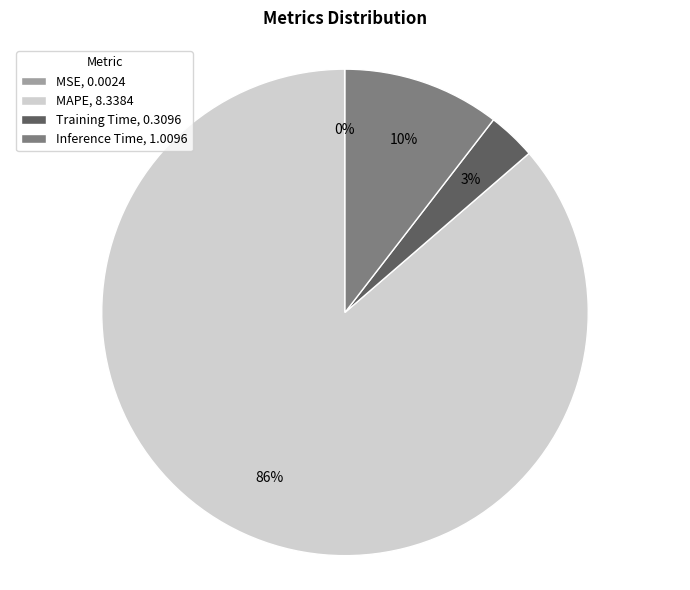

Which slice is the largest?

MAPE